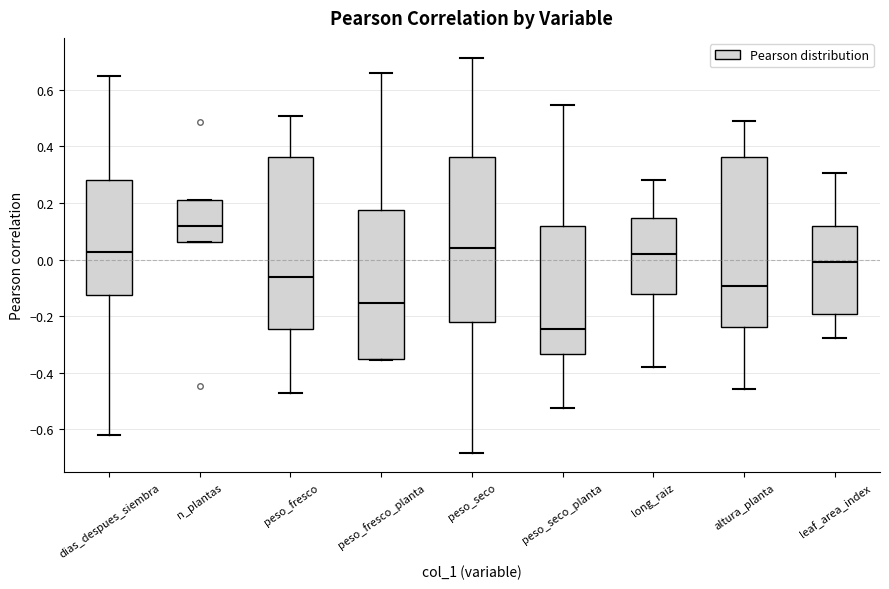

Where does the median line of the box for n_plantas sit on the y-axis? The values are not printed on the chart, so give them approximately, as read against the axis.

0.12